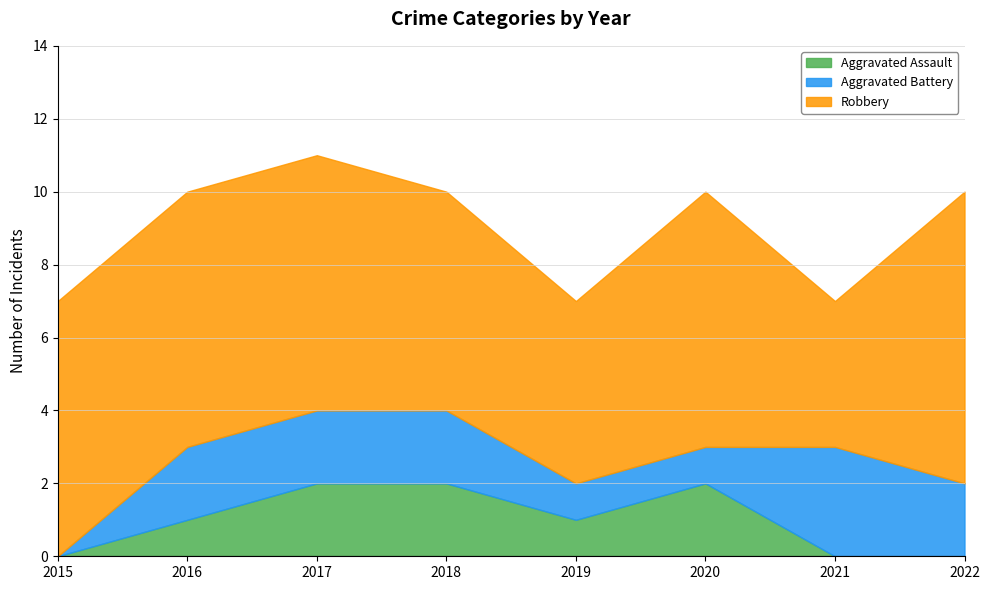

What is the total value across all series at 2019?

7